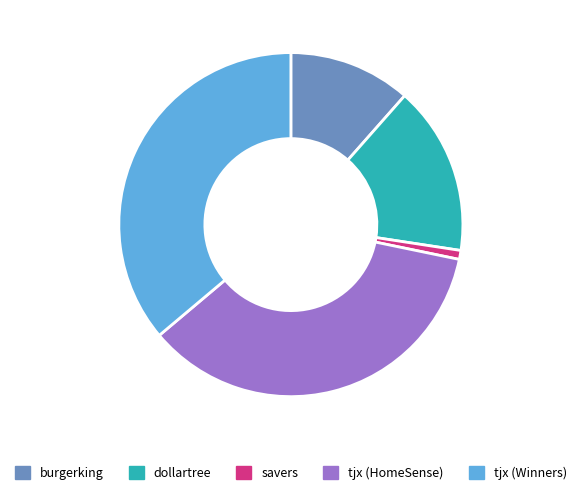

Which has a higher value, burgerking or tjx (HomeSense)?

tjx (HomeSense)